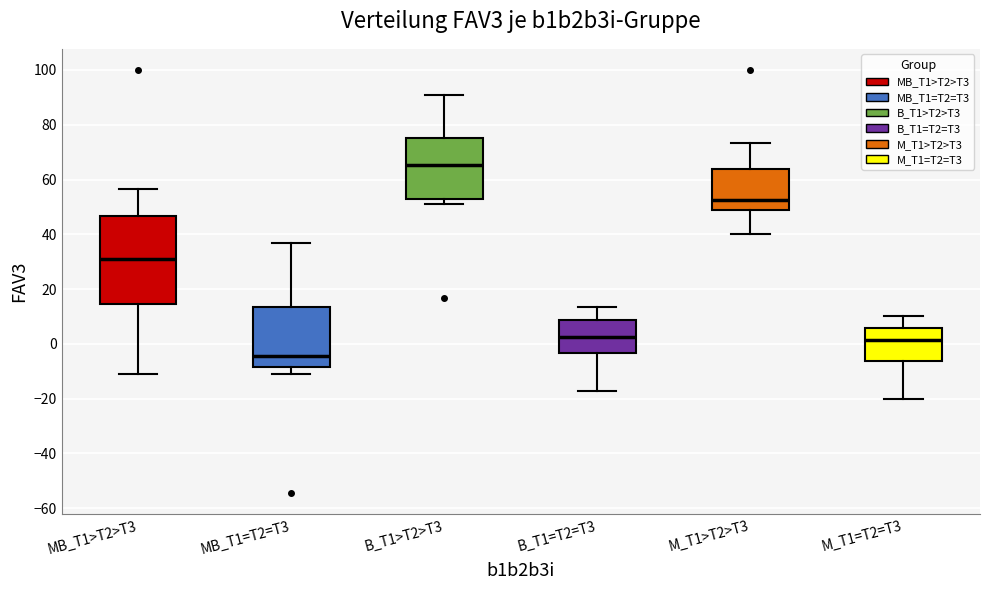

Which box is the tallest, from its lower edge to its upper edge?

MB_T1>T2>T3